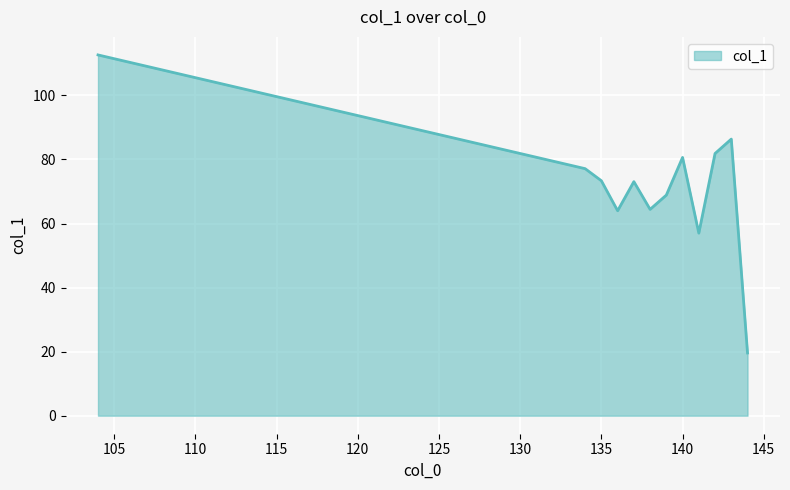

What is the average value?

71.6